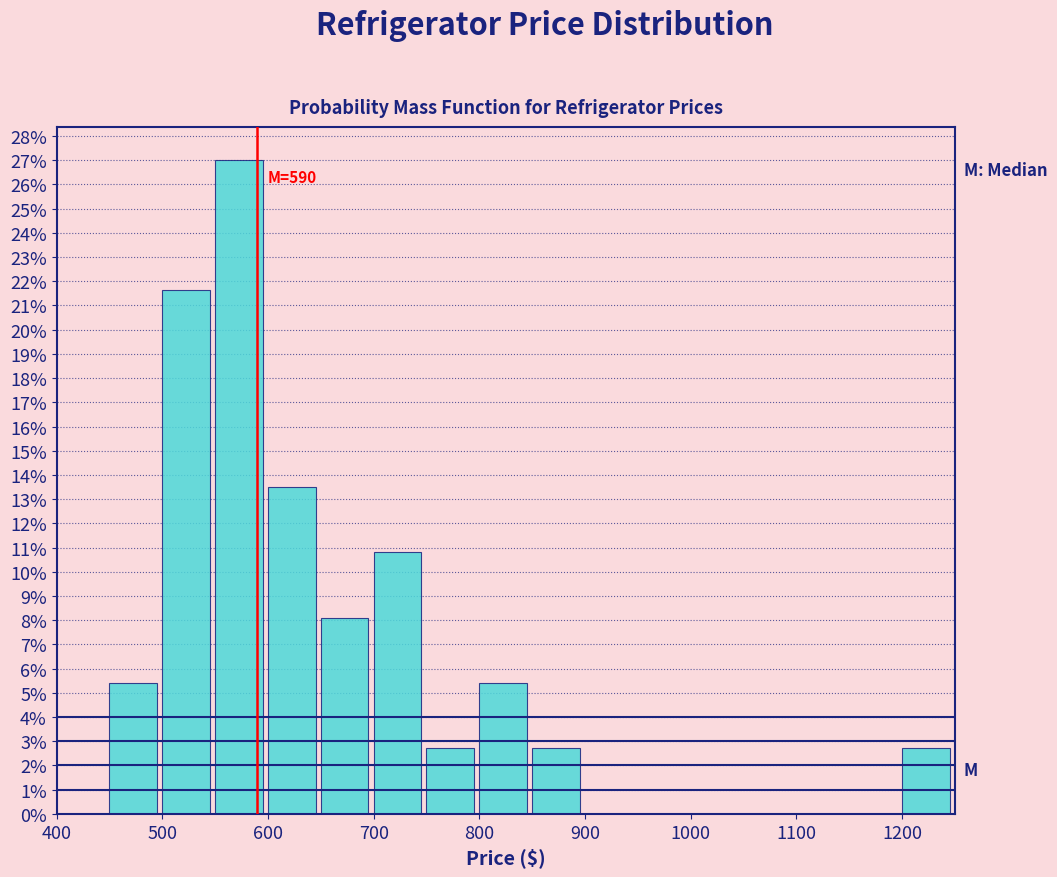

Which range on the x-axis has the tallest bar?

550 to 600